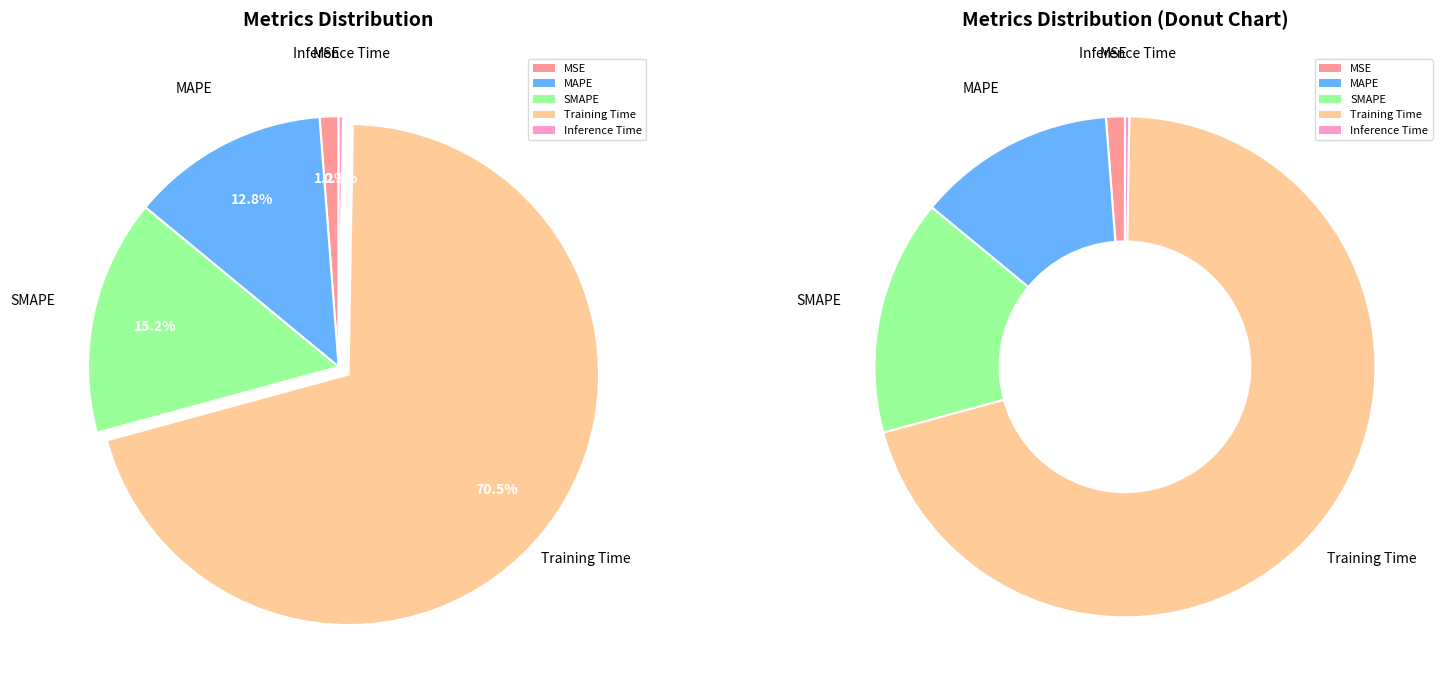

What is the majority slice?

Training Time